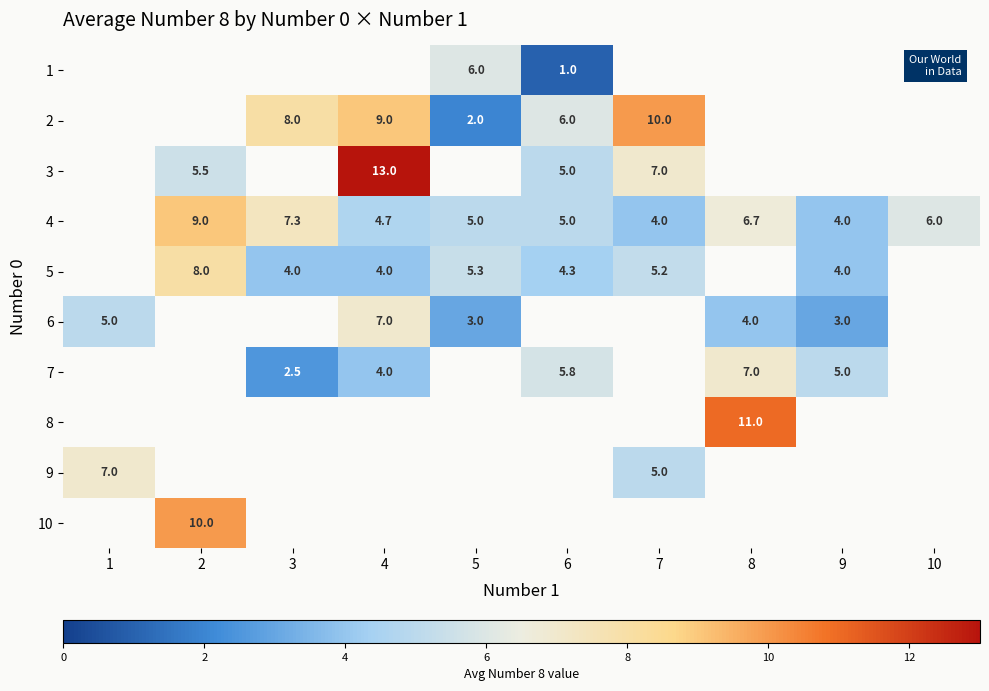

Is it true that 10 equals 15.7 at 2?

False